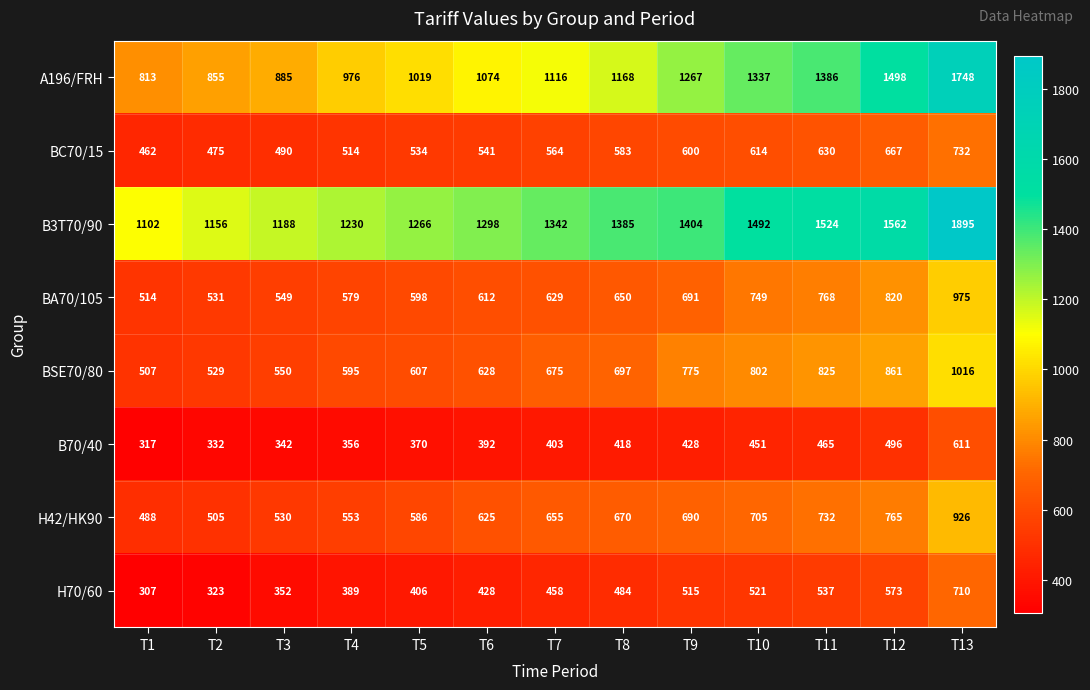

The BC70/15 series shows 667 at T12. True or false?

True